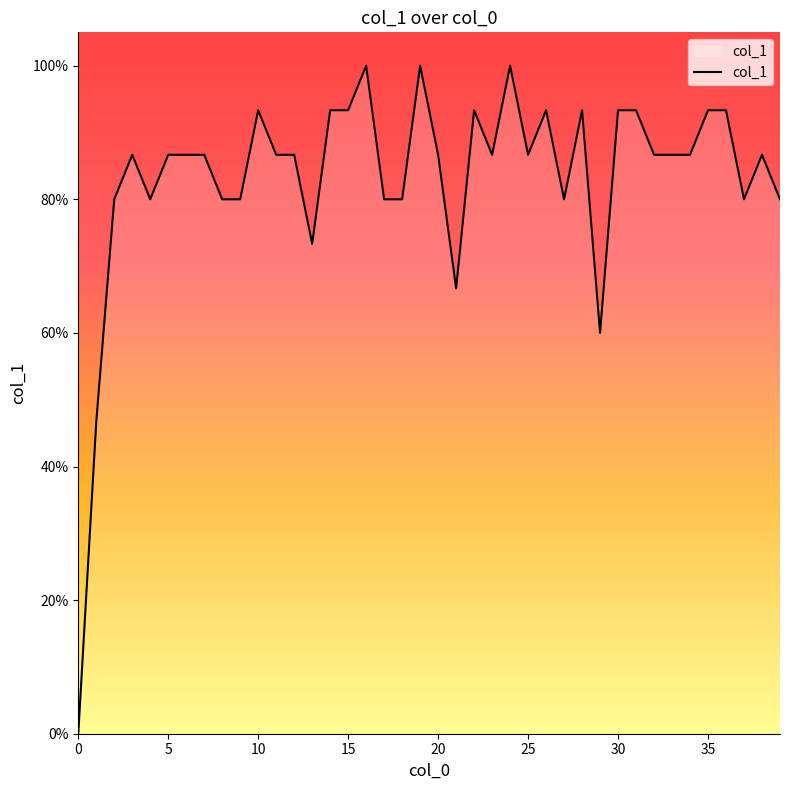

Reading left to right, extract all data points from this chart.

0.0	0.5	0.8	0.9	0.8	0.9	0.9	0.9	0.8	0.8	0.9	0.9	0.9	0.7	0.9	0.9	1.0	0.8	0.8	1.0	0.9	0.7	0.9	0.9	1.0	0.9	0.9	0.8	0.9	0.6	0.9	0.9	0.9	0.9	0.9	0.9	0.9	0.8	0.9	0.8